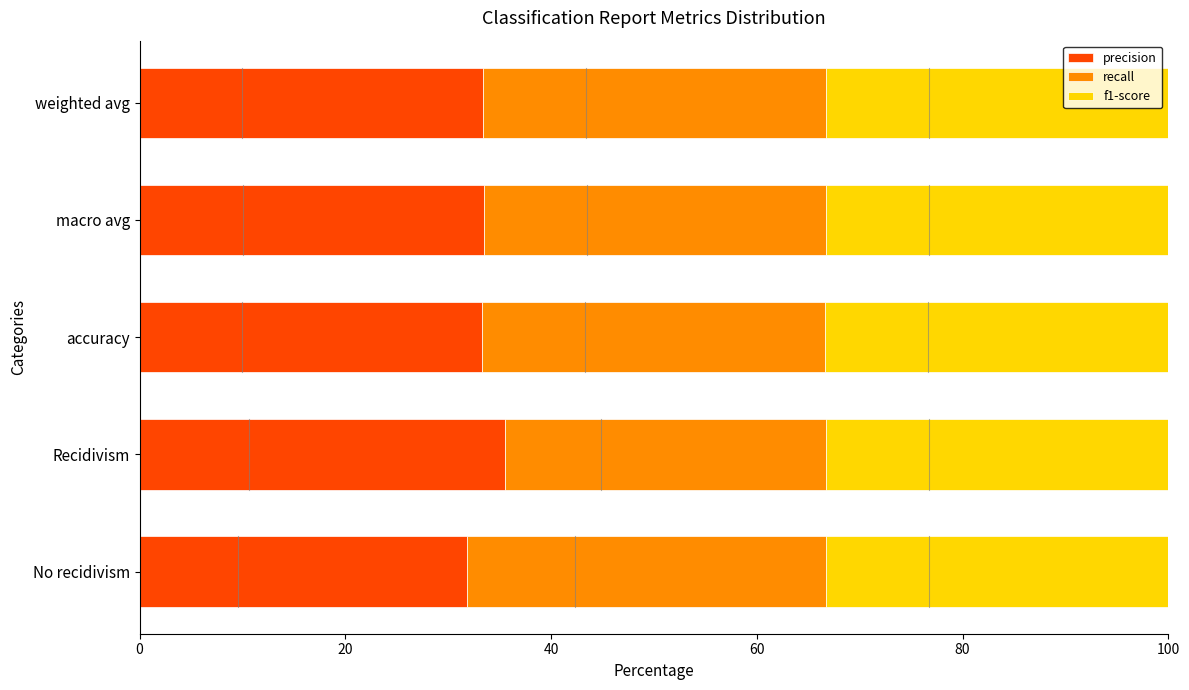

What is the minimum value for precision?

31.8